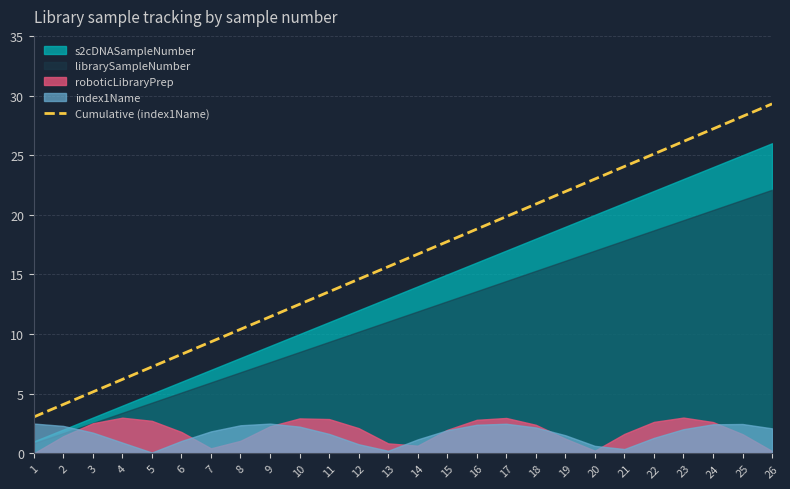

True or false: the data shows 27.2 at 24.

True